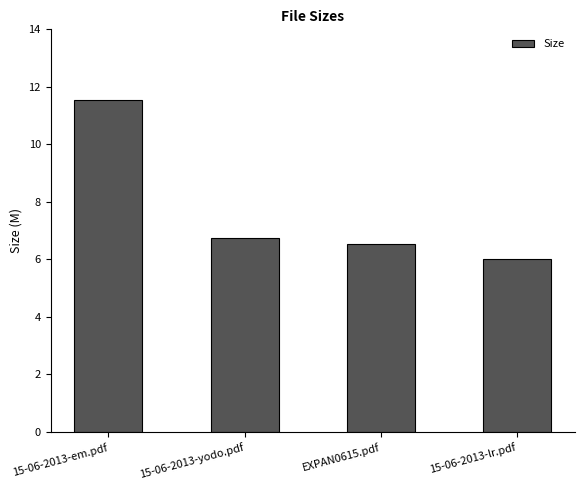

Where is the data nearest to the value 8?

15-06-2013-yodo.pdf